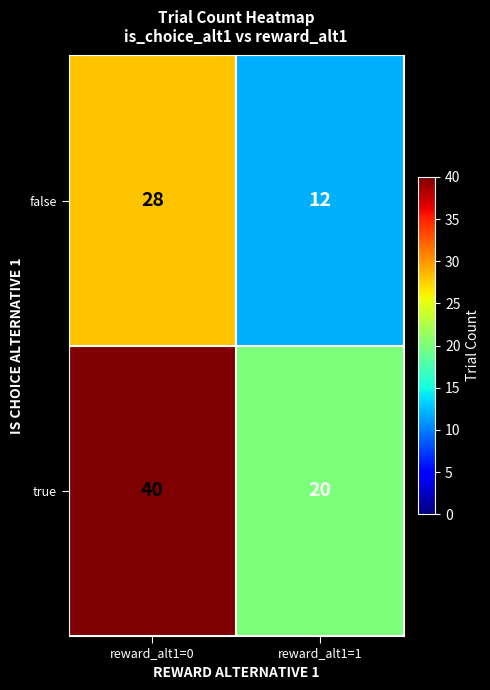

What is the sum of the true values at reward_alt1=0 and reward_alt1=1?

60